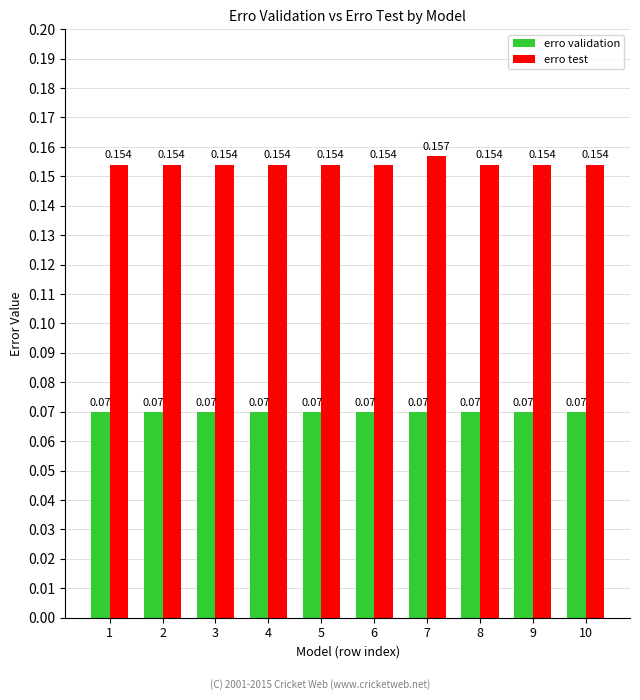

Which series has the largest range (max minus min)?

erro test